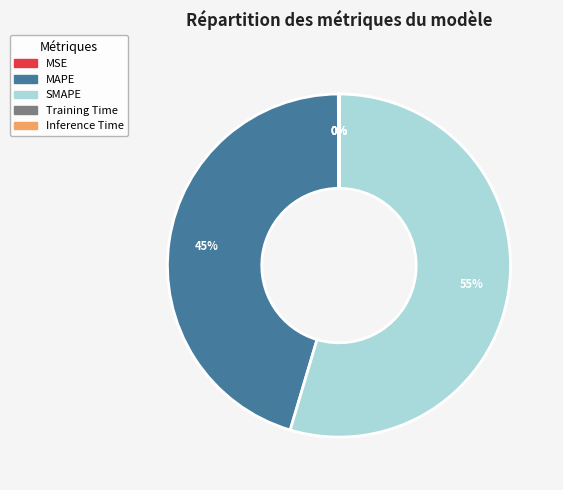

Which slice is the largest?

SMAPE